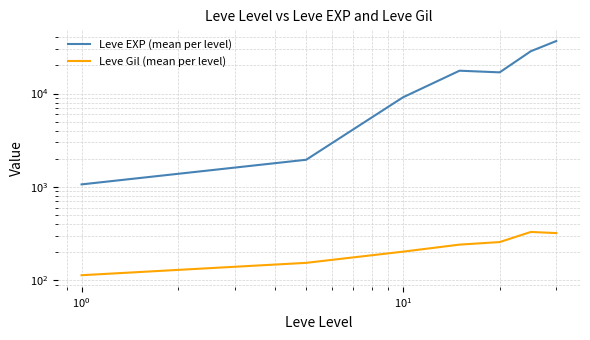

What is the lowest value of the Leve EXP (mean per level) series?

1065.0